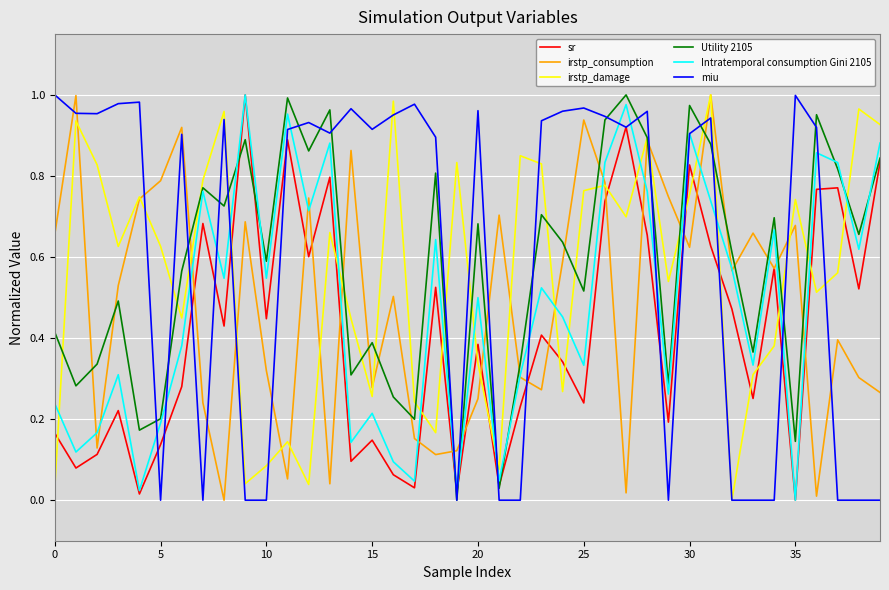

True or false: irstp_damage and sr intersect in this chart.

True